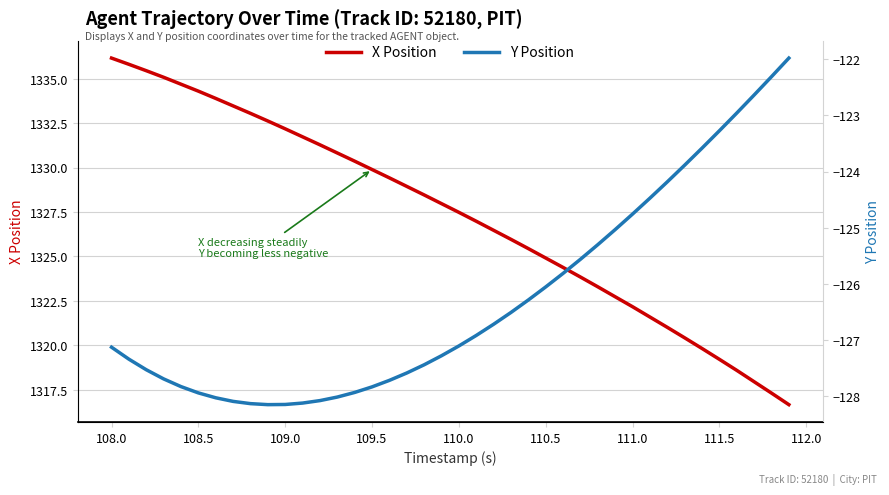

True or false: X Position and Y Position cross at least once.

False